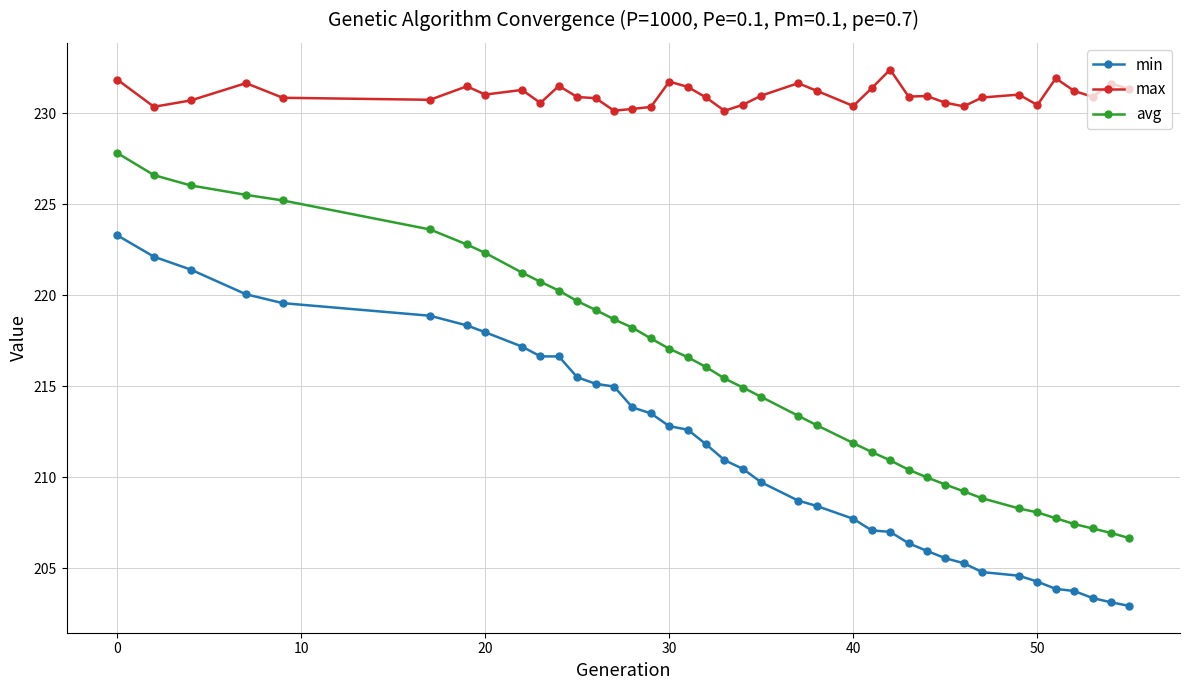

At how many categories does at least one series exceed 228?

39